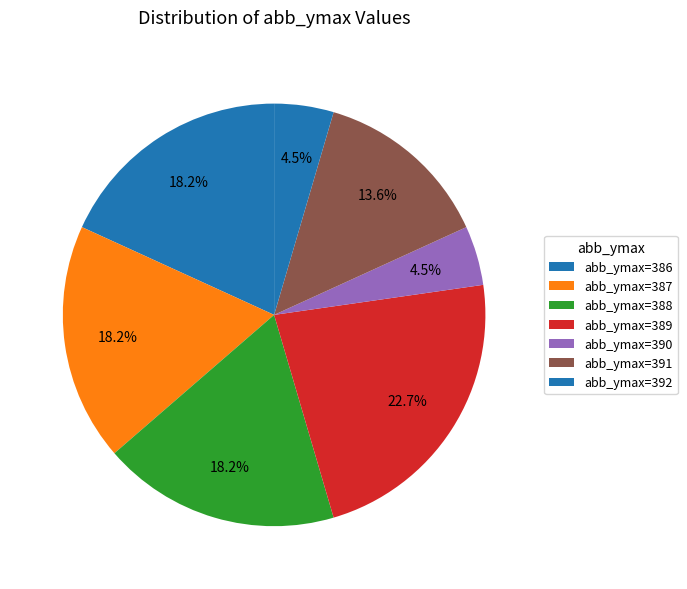

To the nearest percent, what is the difference between the largest and smallest slice percentages?

18%